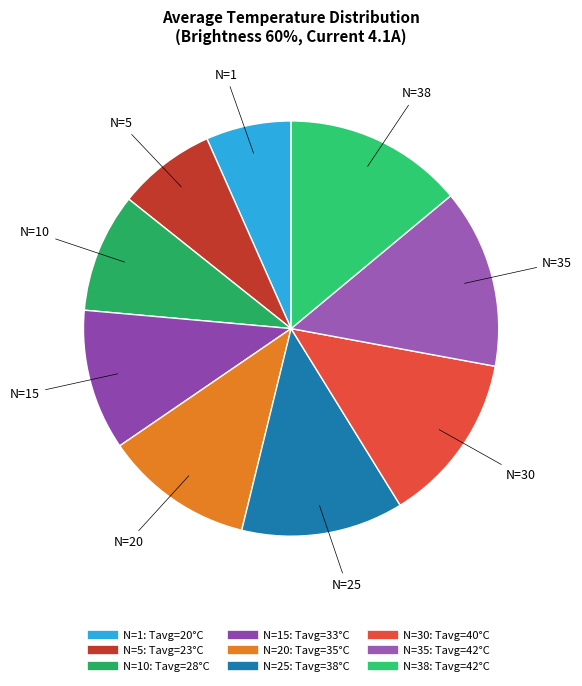

How many slices are in this pie chart?

9